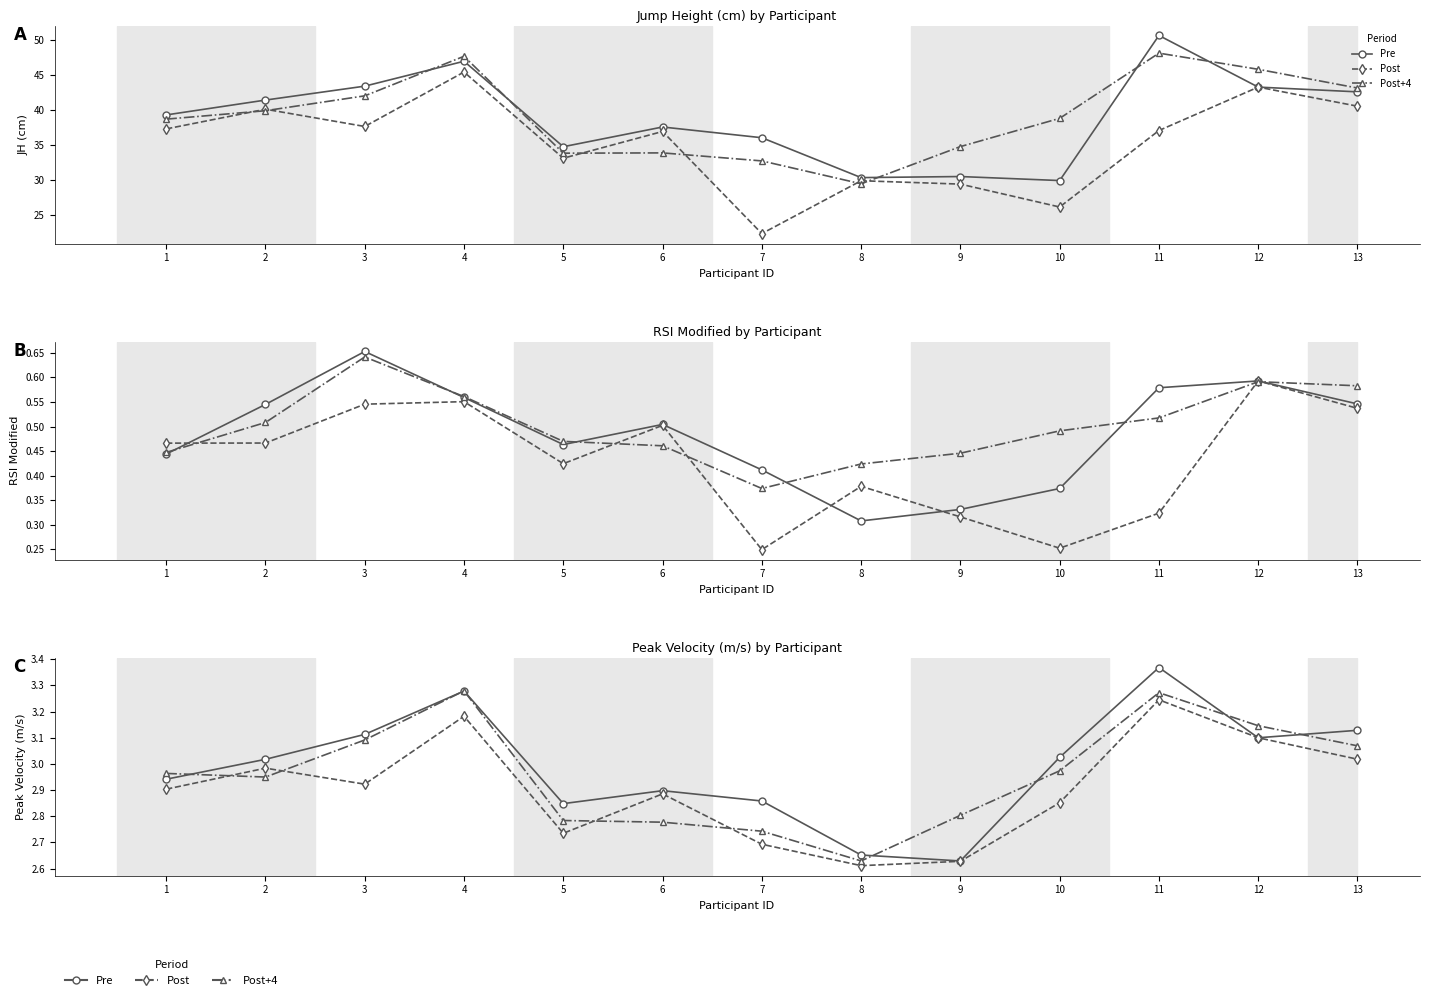

What is the difference between the maximum and minimum values in the Post+4 series?

0.6